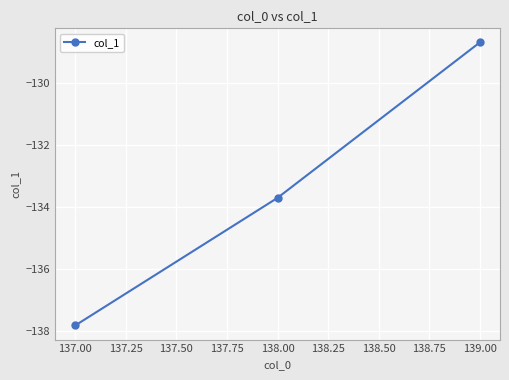

At which label does the data first exceed -133?

139.00